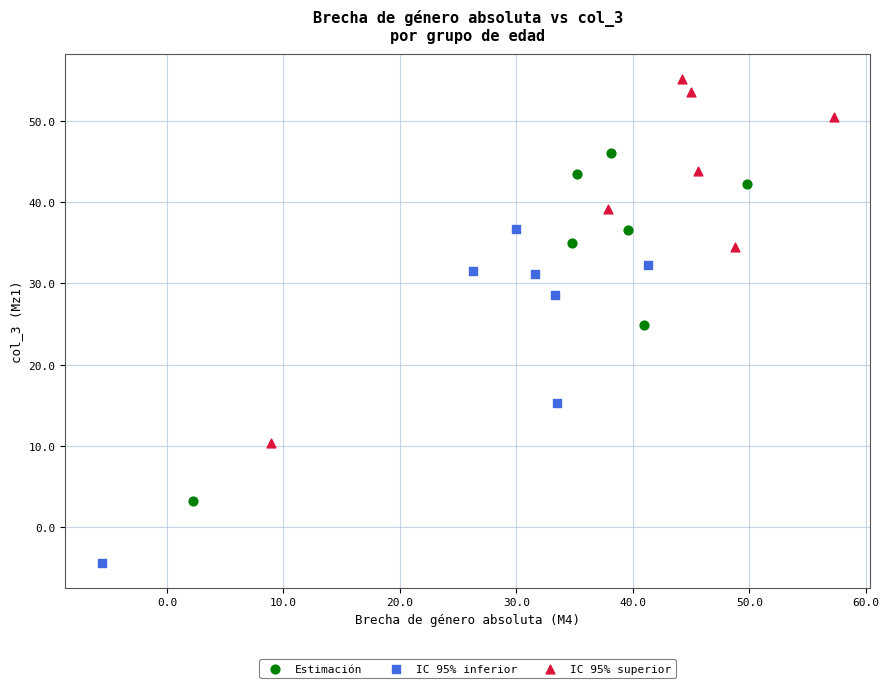

Which series has the widest spread of Y values?

IC 95% superior